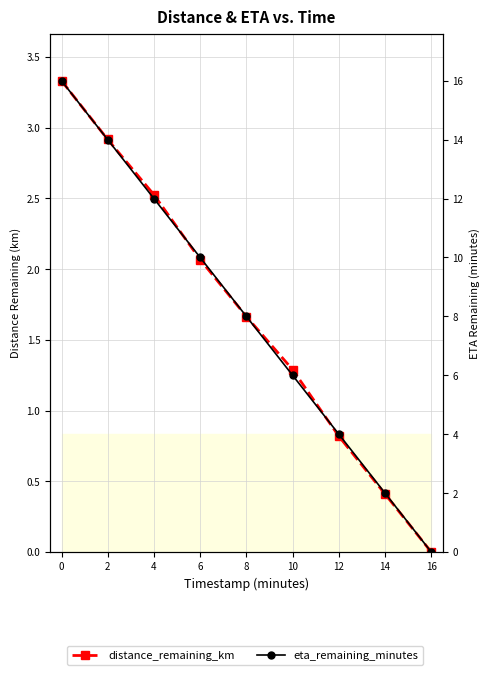

Which series changed the most between 6 and 12?

eta_remaining_minutes